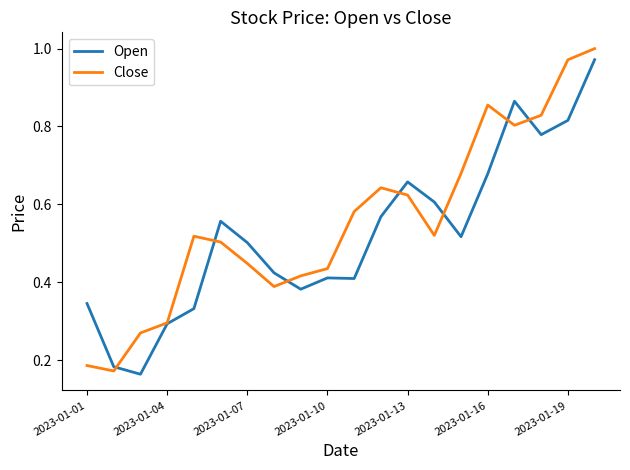

True or false: Close has a value of 0.3 at 2023-01-04.

True